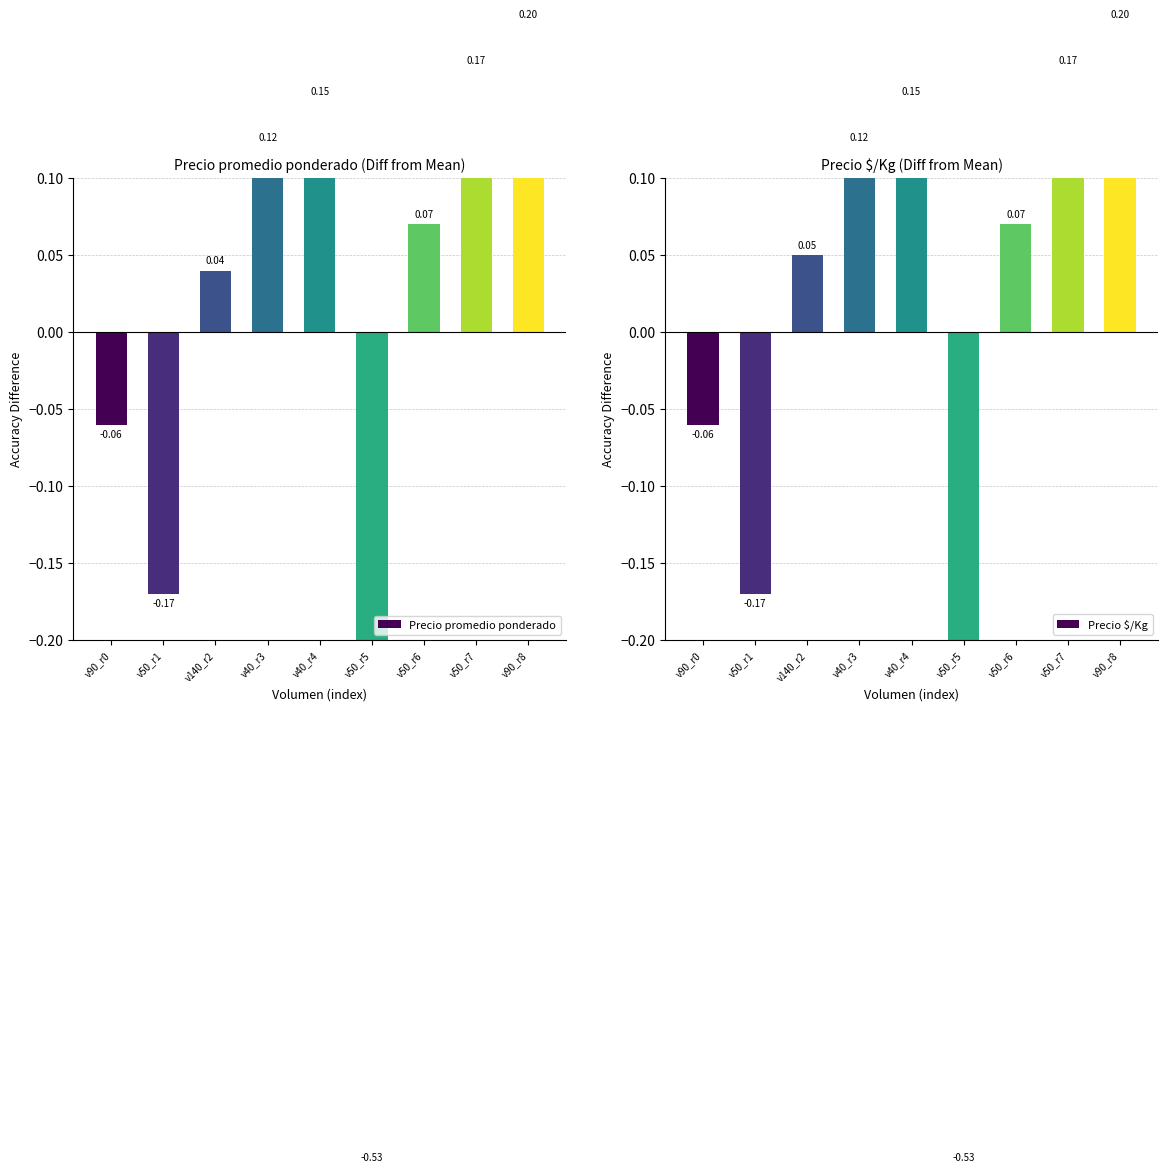

Reading left to right, transcribe all the data shown in this chart.

Precio promedio ponderado: -0.1	-0.2	0.0	0.1	0.1	-0.5	0.1	0.2	0.2
Precio $/Kg: -0.1	-0.2	0.1	0.1	0.1	-0.5	0.1	0.2	0.2